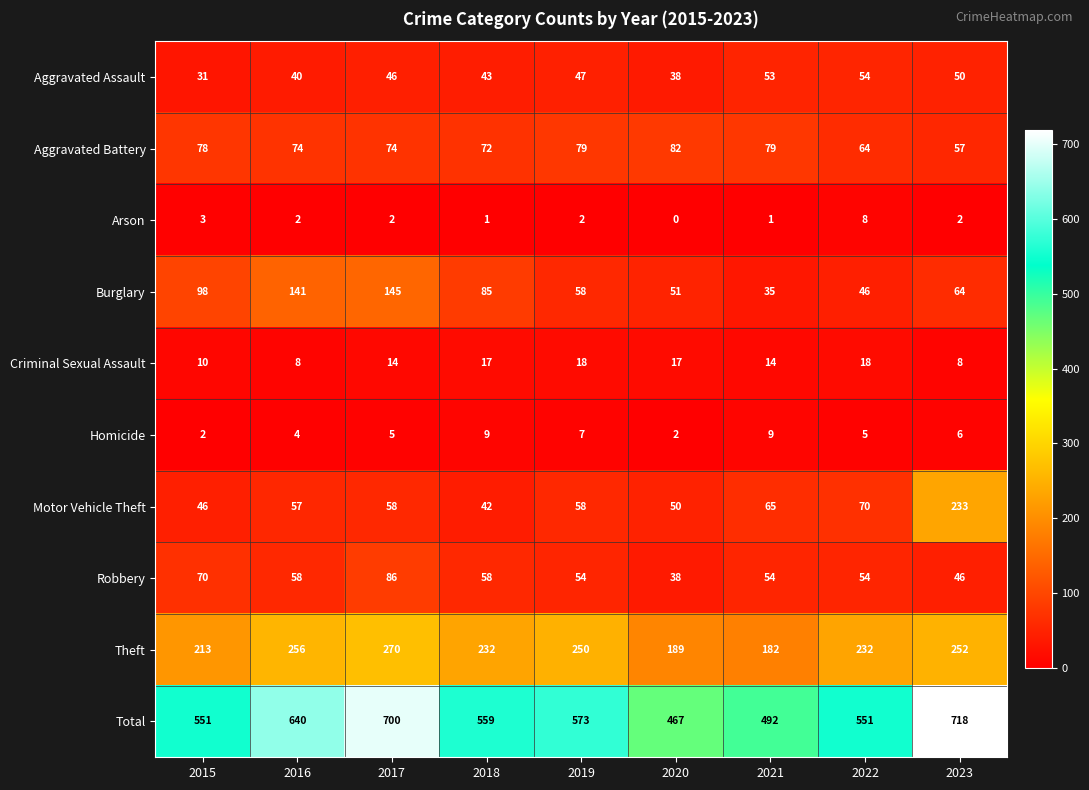

Is the value of Aggravated Assault at 2023 greater than the value of Motor Vehicle Theft at 2015?

Yes